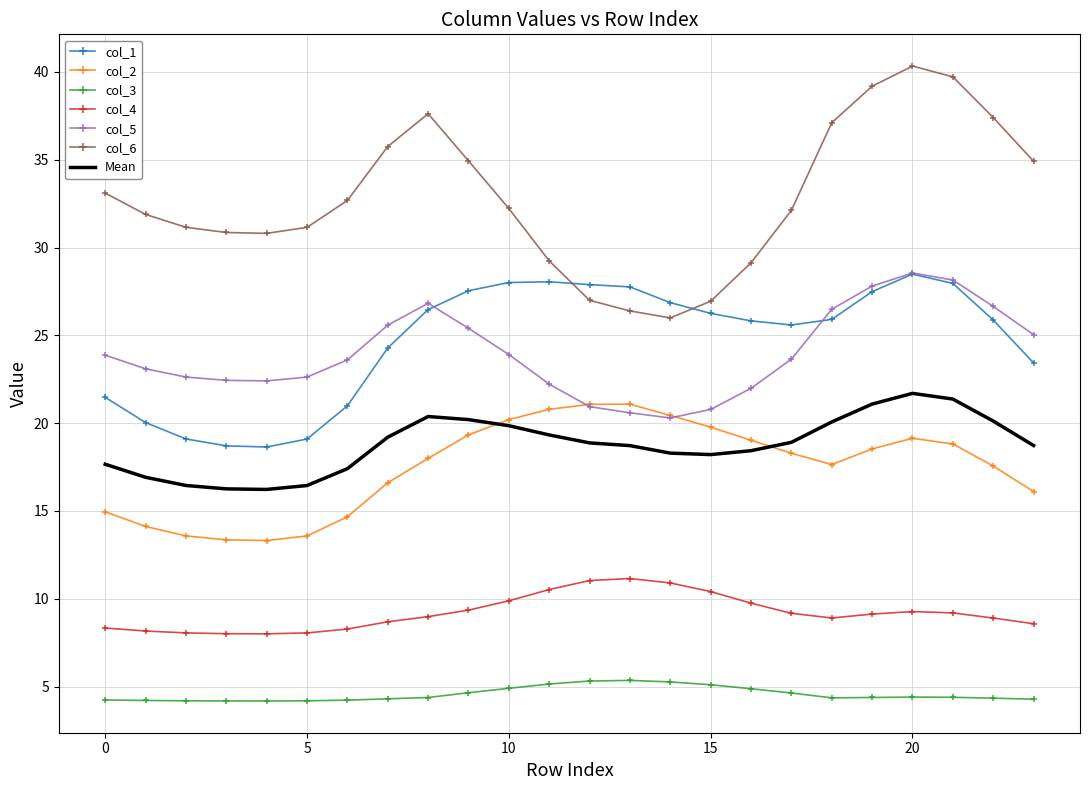

What is the maximum value for col_1?

28.5